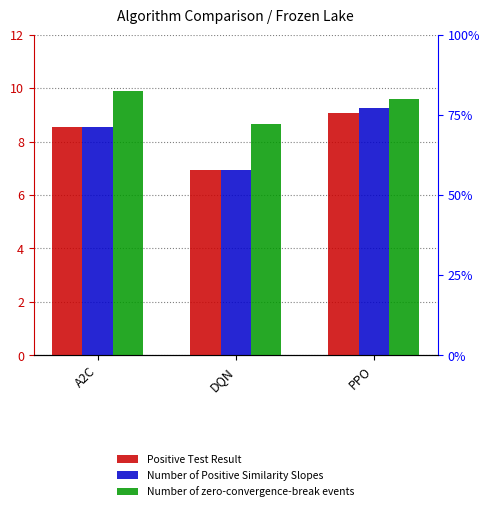

What is the maximum value shown in the chart?

9.9